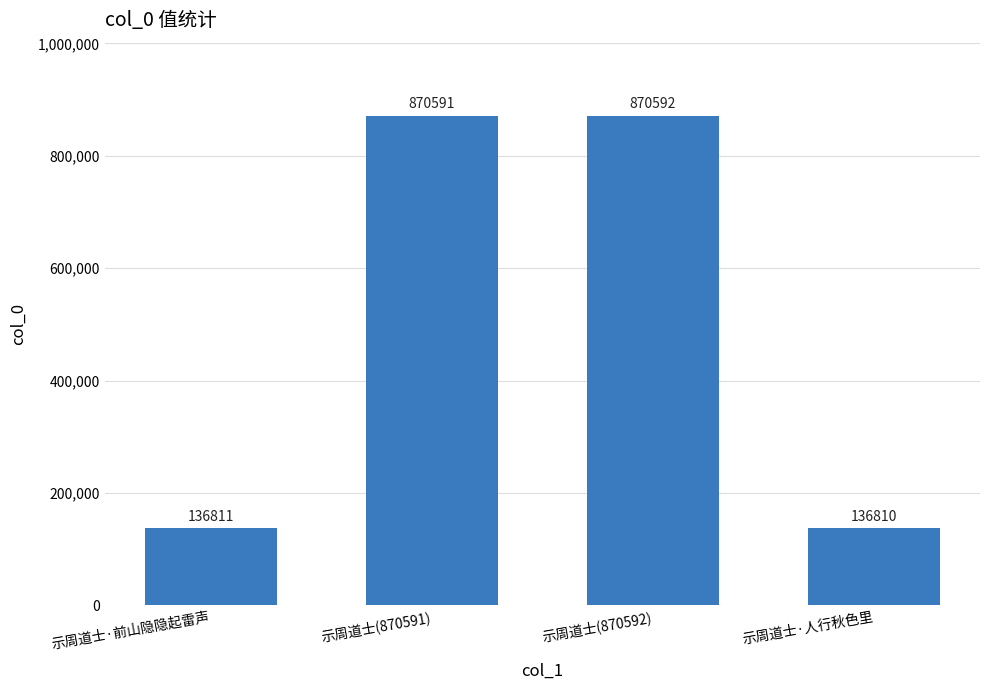

Rank the categories by value from lowest to highest.

示周道士·人行秋色里, 示周道士·前山隐隐起雷声, 示周道士(870591), 示周道士(870592)